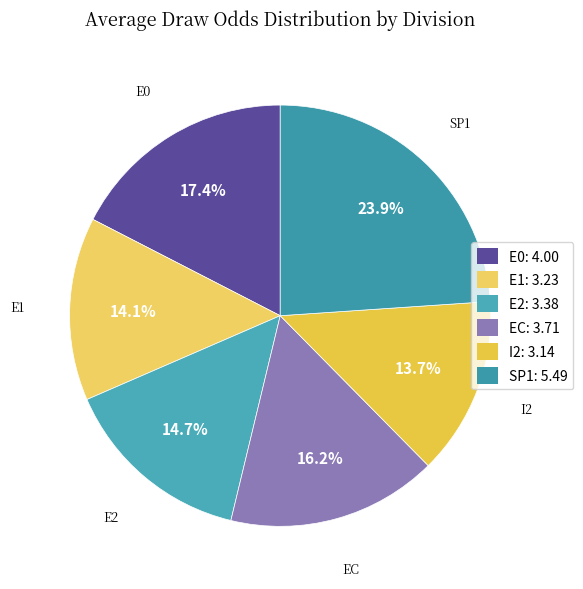

How many slices are in this pie chart?

6